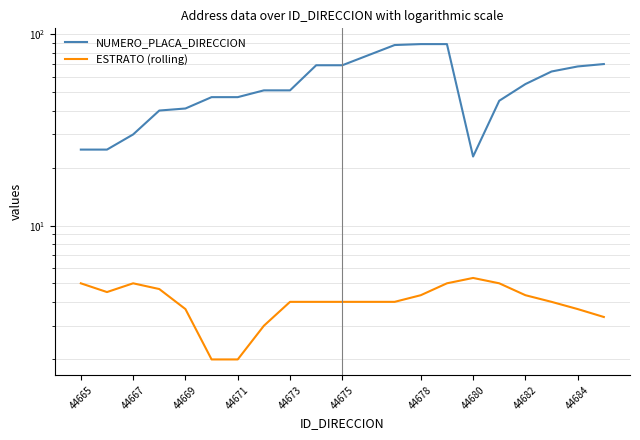

True or false: ESTRATO (rolling) has more than 2 interior local peaks.

False